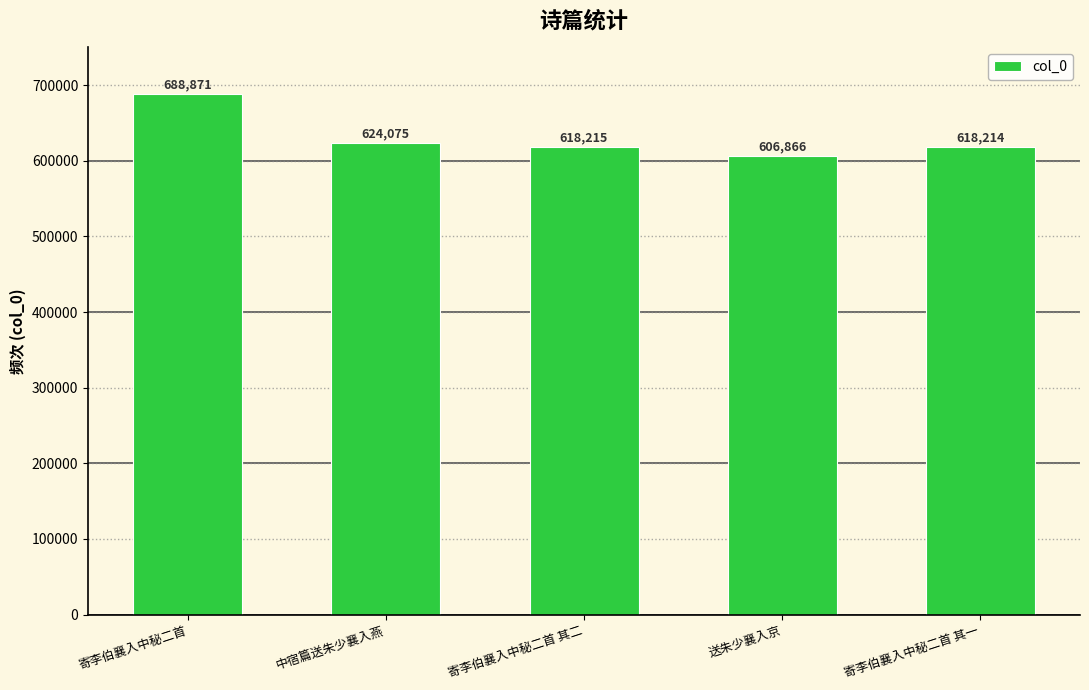

Reading right to left, transcribe all the data shown in this chart.

寄李伯襄入中秘二首 其一=618214	送朱少襄入京=606866	寄李伯襄入中秘二首 其二=618215	中宿篇送朱少襄入燕=624075	寄李伯襄入中秘二首=688871